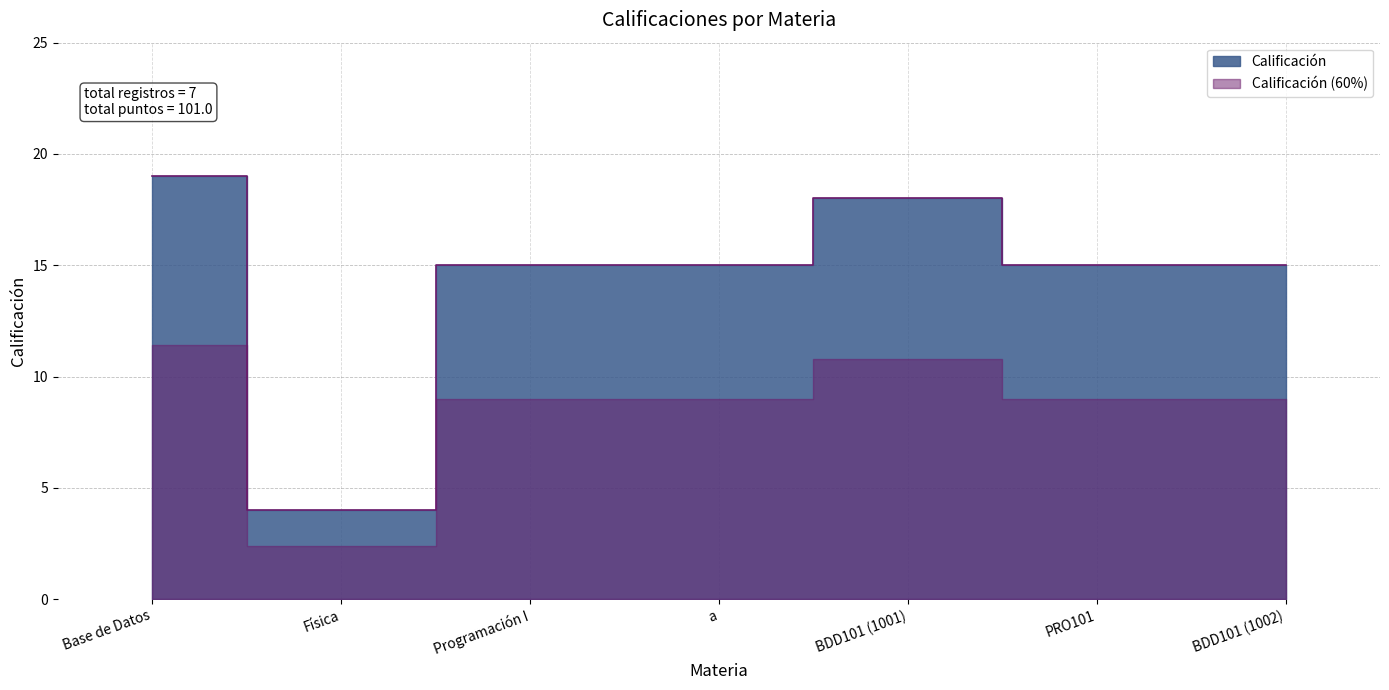

List the labels in order of value, largest first.

Base de Datos, BDD101 (1001), Programación I, a, PRO101, BDD101 (1002), Física